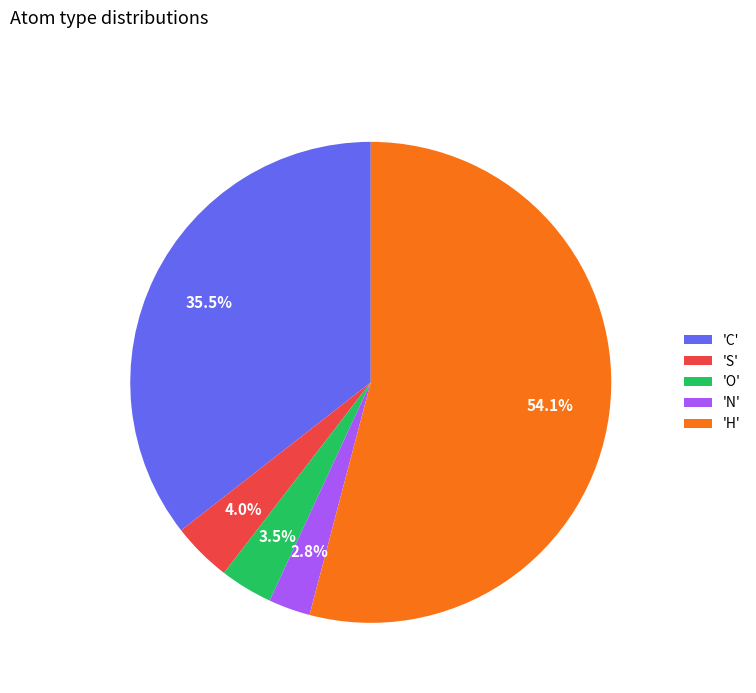

Which category accounts for the majority?

'H'